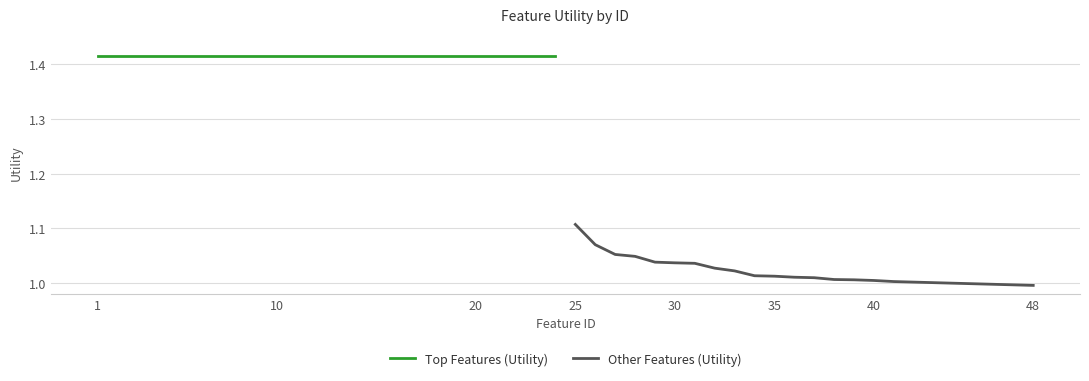

Reading left to right, list all the values displayed in this chart.

Top Features (Utility): 1.4	1.4	1.4	1.4	1.4	1.4	1.4	1.4	1.4	1.4	1.4	1.4	1.4	1.4	1.4	1.4	1.4	1.4	1.4	1.4	1.4	1.4	1.4	1.4
Other Features (Utility): 1.1	1.1	1.1	1.0	1.0	1.0	1.0	1.0	1.0	1.0	1.0	1.0	1.0	1.0	1.0	1.0	1.0	1.0	1.0	1.0	1.0	1.0	1.0	1.0